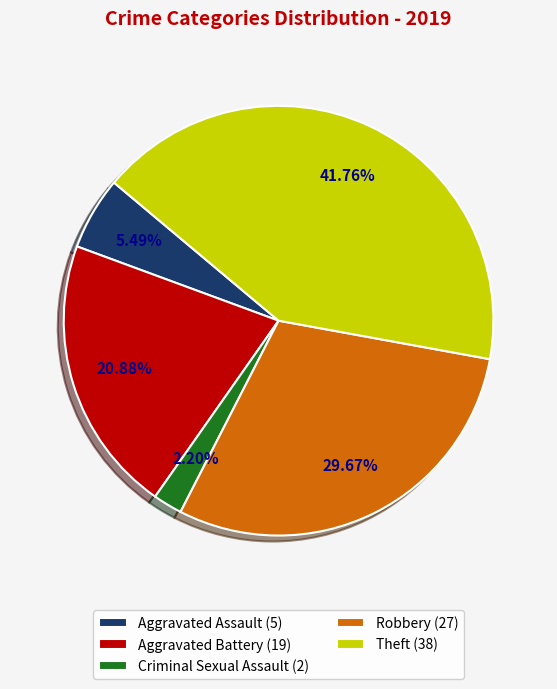

Rank the categories by value from lowest to highest.

Criminal Sexual Assault (2), Aggravated Assault (5), Aggravated Battery (19), Robbery (27), Theft (38)